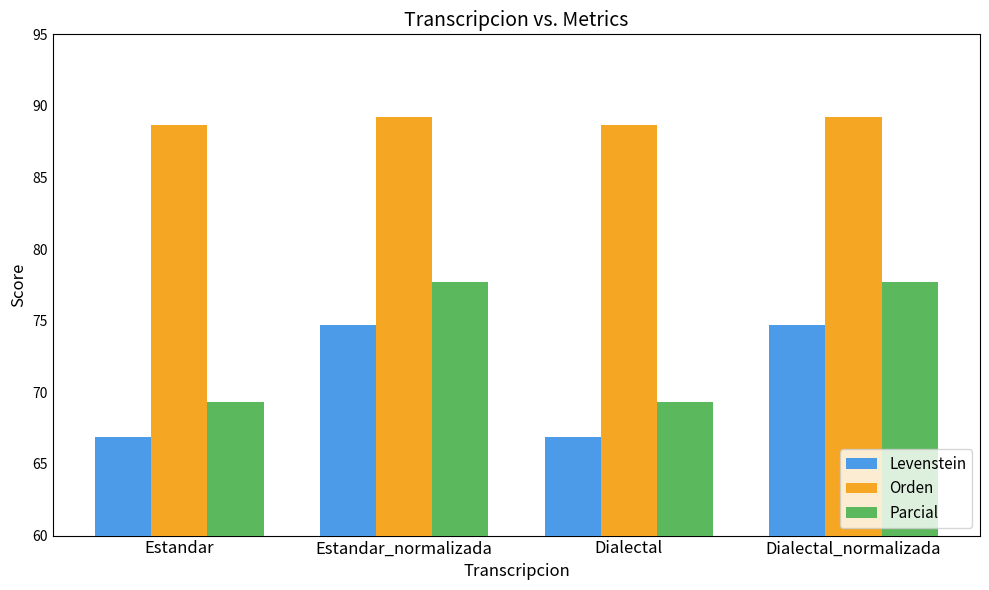

Which series has the largest total across all categories?

Orden